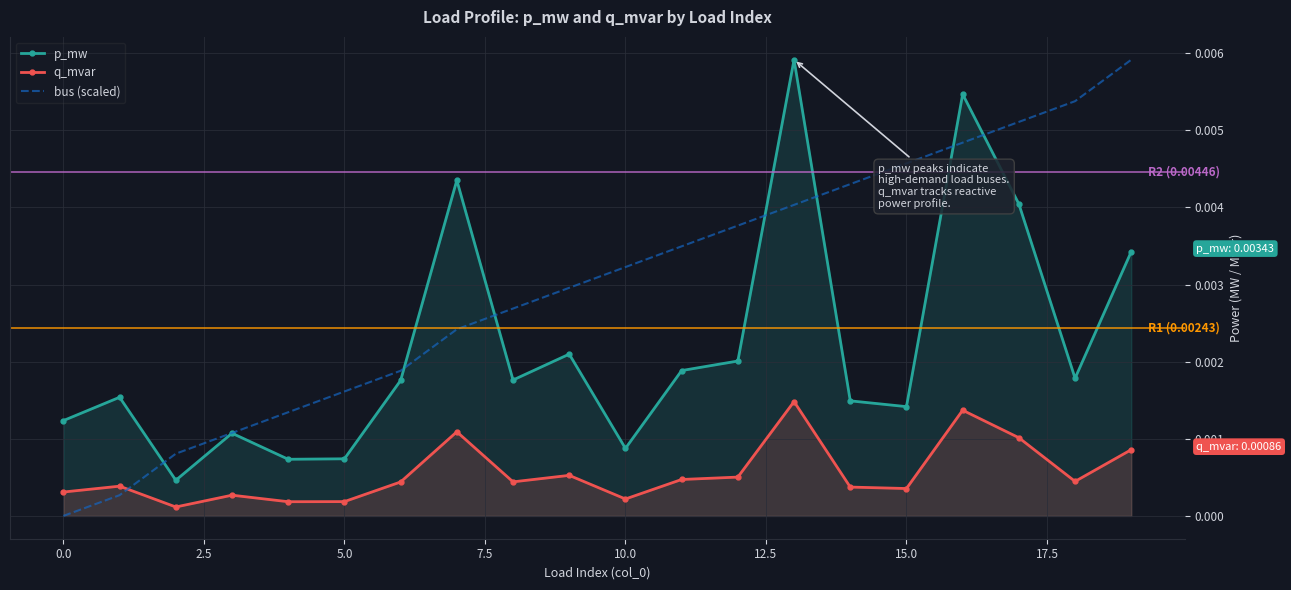

Which series has the largest total across all categories?

bus (scaled)